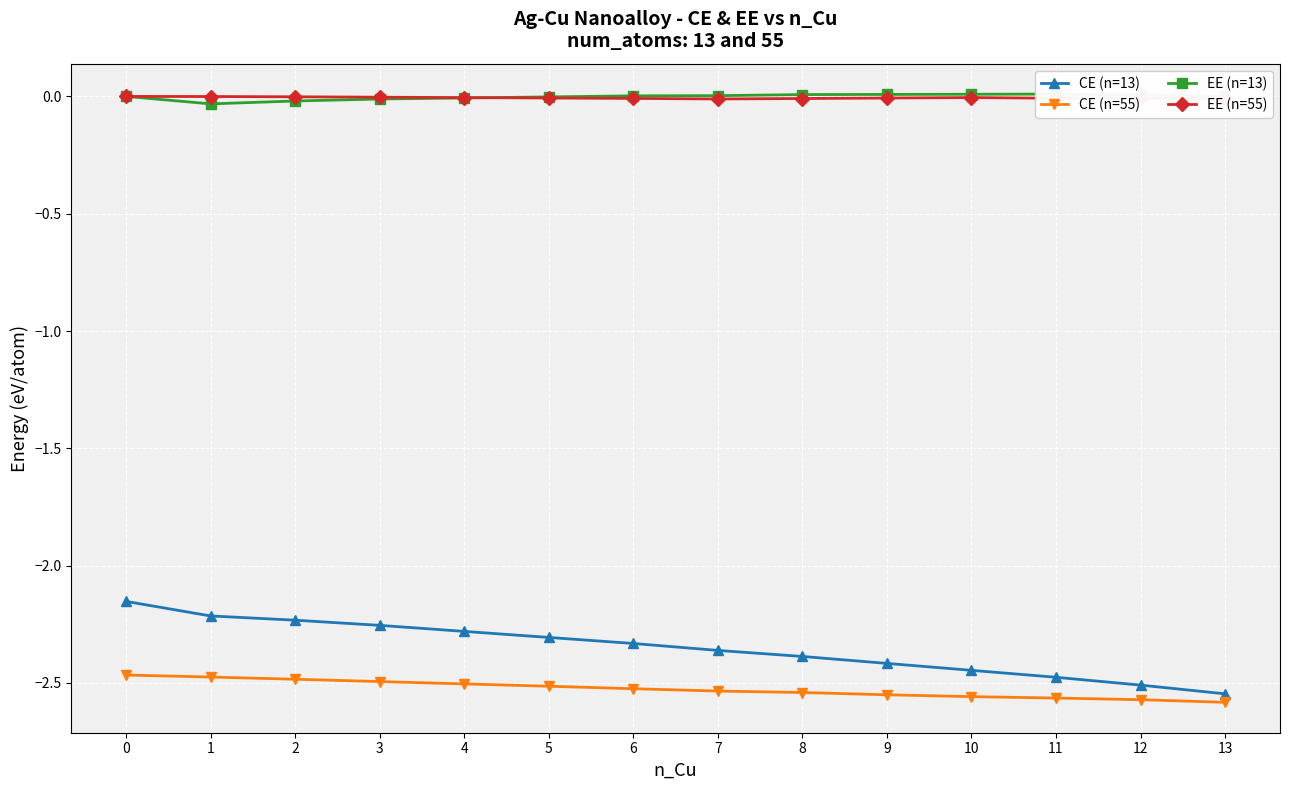

Between 0 and 5, which series saw the biggest shift?

CE (n=13)